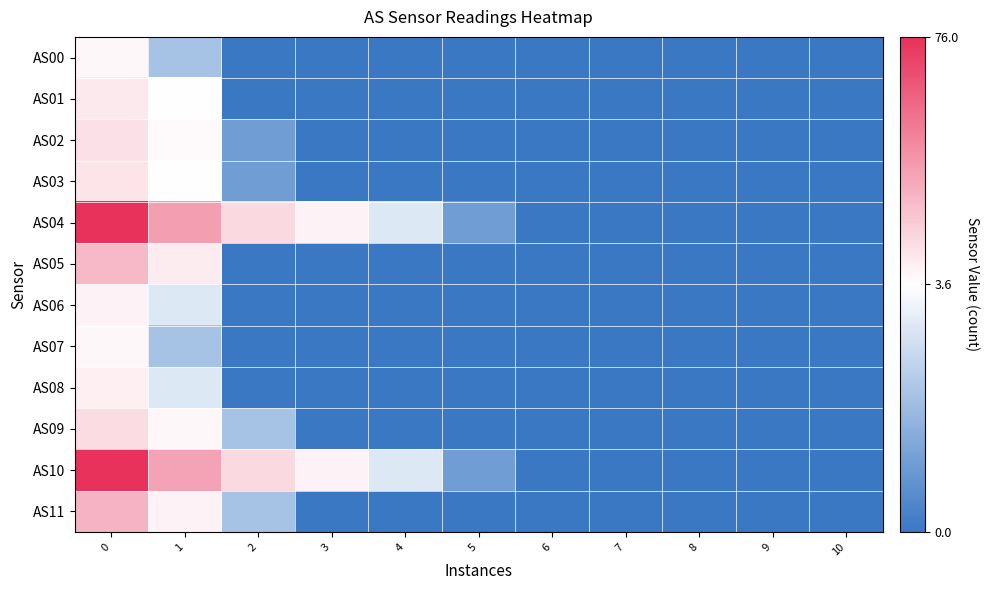

Reading left to right, transcribe all the data shown in this chart.

AS00: 0=6	1=2	2=0	3=0	4=0	5=0	6=0	7=0	8=0	9=0	10=0
AS01: 0=11	1=4	2=0	3=0	4=0	5=0	6=0	7=0	8=0	9=0	10=0
AS02: 0=14	1=5	2=1	3=0	4=0	5=0	6=0	7=0	8=0	9=0	10=0
AS03: 0=13	1=4	2=1	3=0	4=0	5=0	6=0	7=0	8=0	9=0	10=0
AS04: 0=76	1=37	2=17	3=8	4=3	5=1	6=0	7=0	8=0	9=0	10=0
AS05: 0=28	1=10	2=0	3=0	4=0	5=0	6=0	7=0	8=0	9=0	10=0
AS06: 0=8	1=3	2=0	3=0	4=0	5=0	6=0	7=0	8=0	9=0	10=0
AS07: 0=6	1=2	2=0	3=0	4=0	5=0	6=0	7=0	8=0	9=0	10=0
AS08: 0=9	1=3	2=0	3=0	4=0	5=0	6=0	7=0	8=0	9=0	10=0
AS09: 0=16	1=6	2=2	3=0	4=0	5=0	6=0	7=0	8=0	9=0	10=0
AS10: 0=76	1=36	2=17	3=8	4=3	5=1	6=0	7=0	8=0	9=0	10=0
AS11: 0=30	1=8	2=2	3=0	4=0	5=0	6=0	7=0	8=0	9=0	10=0